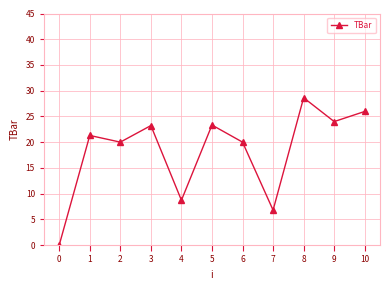

Count the number of data series in this chart.

1